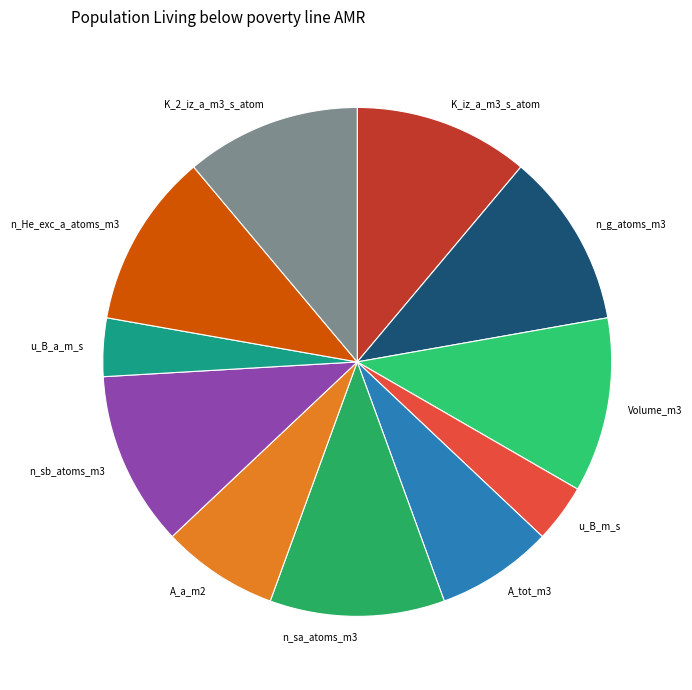

What is the ratio of the value at u_B_a_m_s to the value at A_tot_m3?

0.5